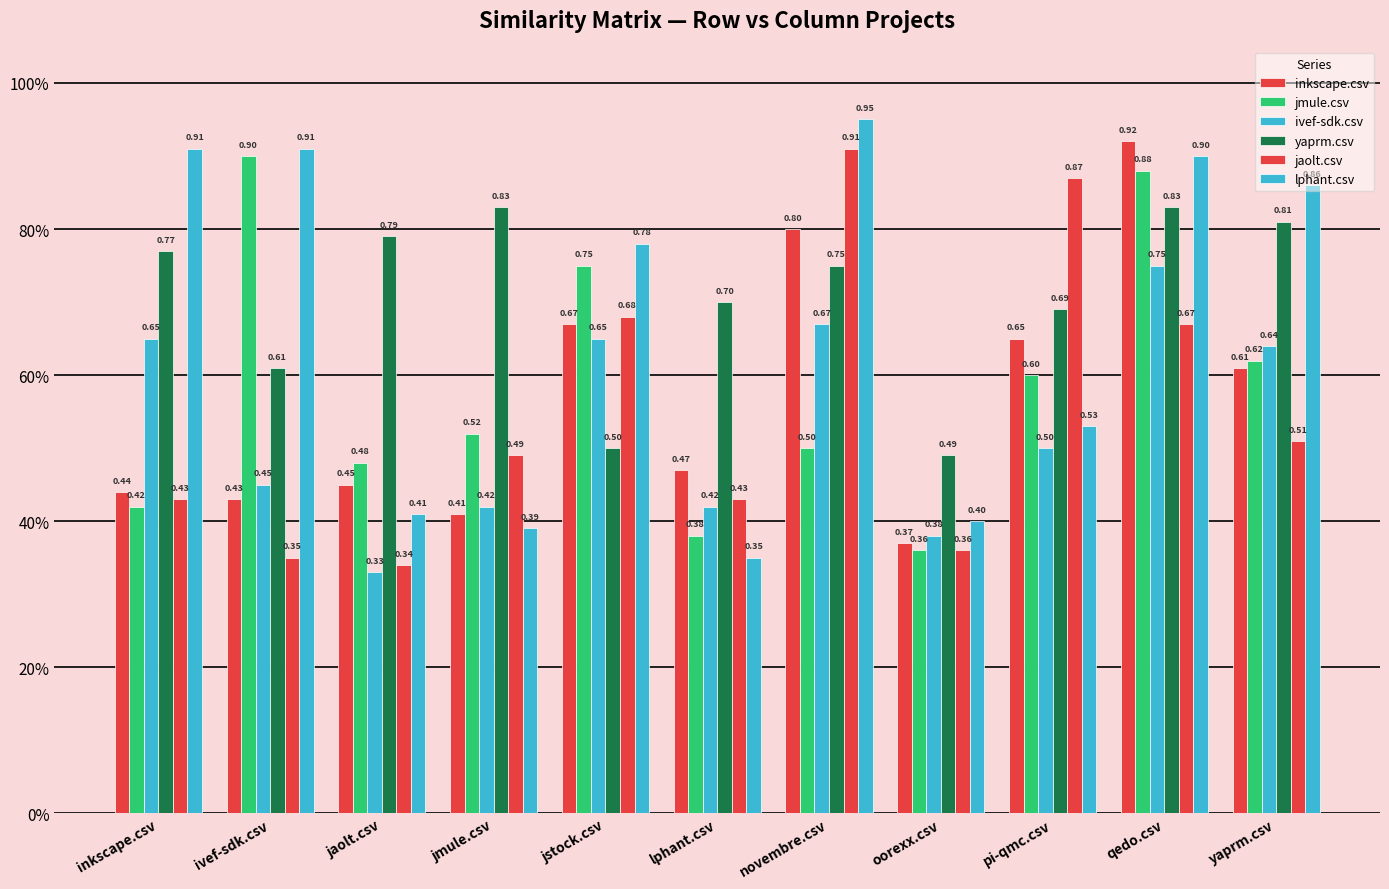

Does the chart contain any negative values?

No